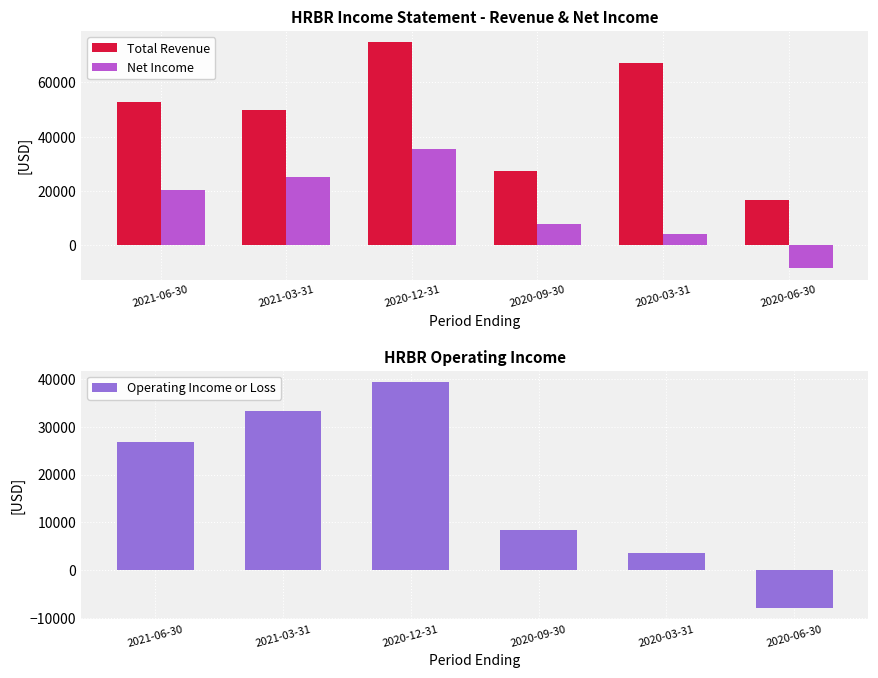

Reading right to left, transcribe all the data shown in this chart.

Total Revenue: 16800	67100	27300	74800	49800	52900
Net Income: -8500	4200	7700	35600	25000	20300
Operating Income or Loss: -7900	3600	8300	39400	33300	26900